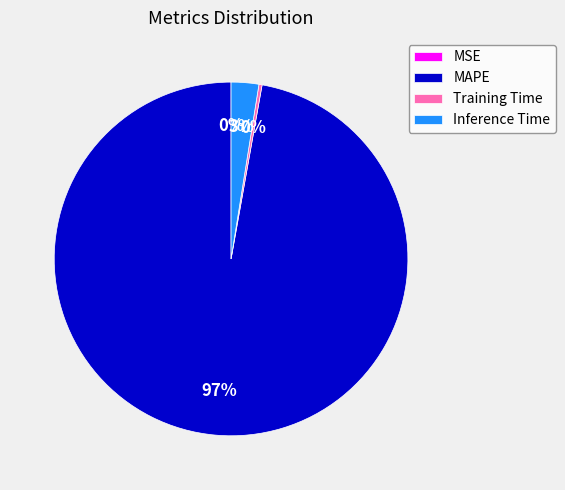

Does Training Time account for over 50% of the chart?

No